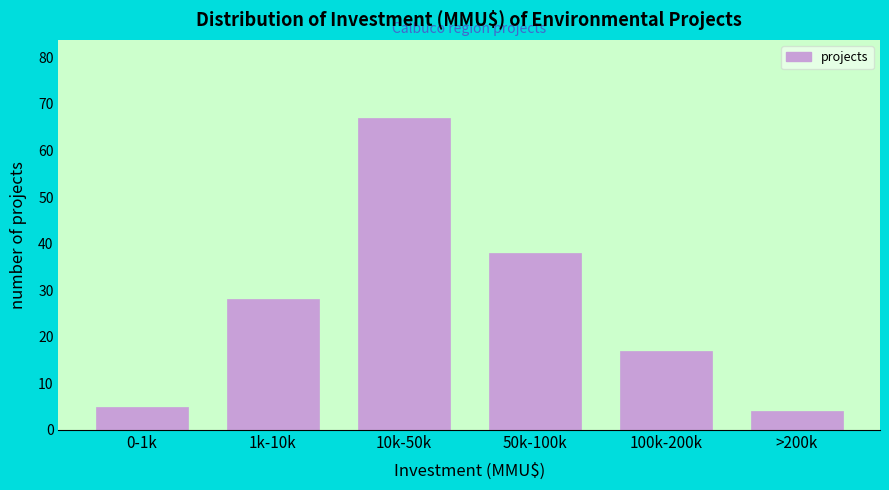

Reading left to right, transcribe all the data shown in this chart.

5	28	67	38	17	4